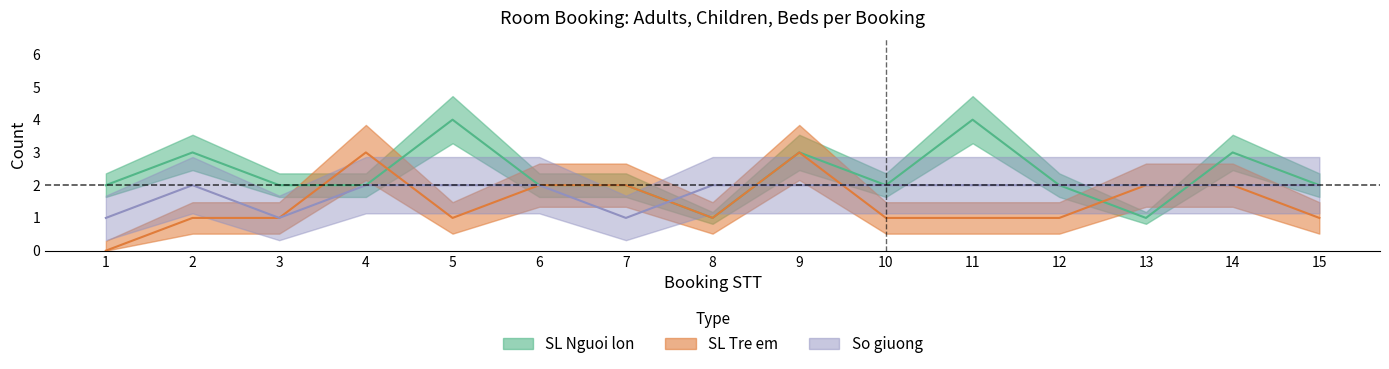

Where does the SL Nguoi lon series first go above 2?

2